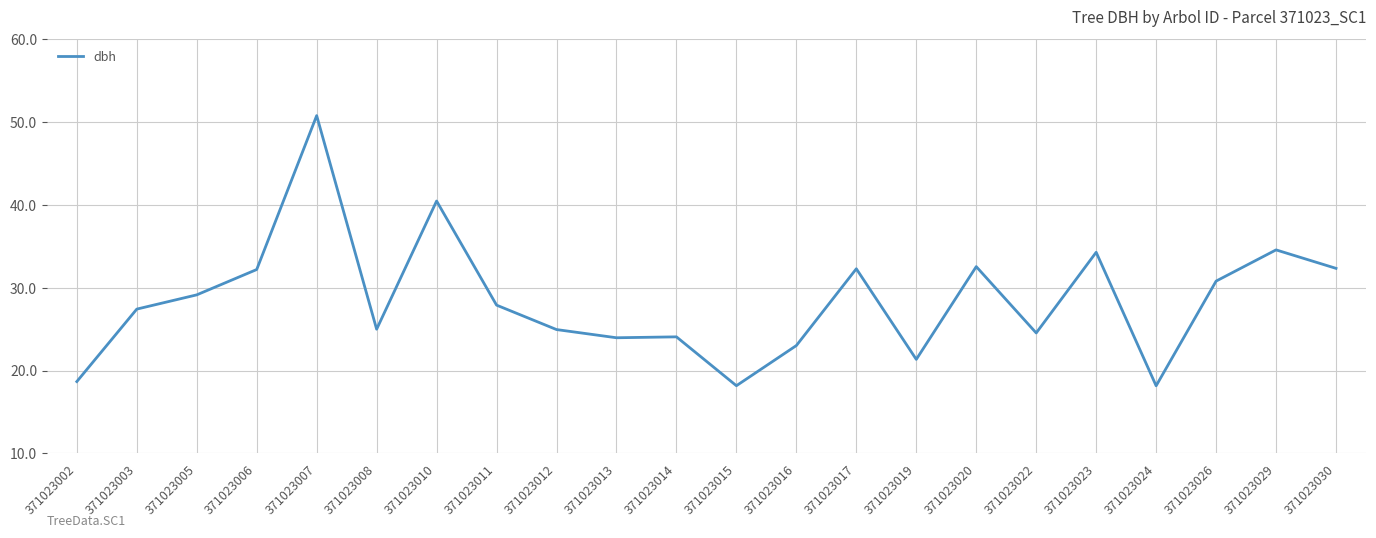

Which label corresponds to the largest value in the chart?

371023007